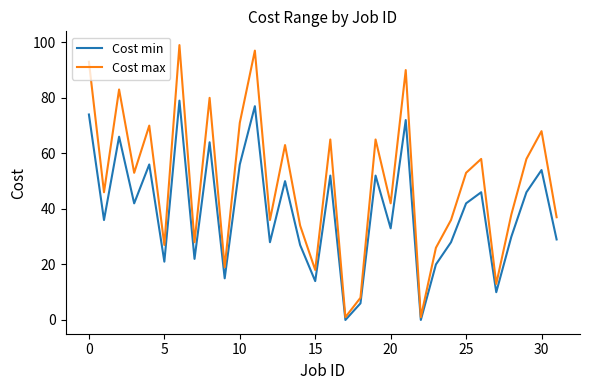

Rank the series by their average value, from highest to lowest.

Cost max, Cost min